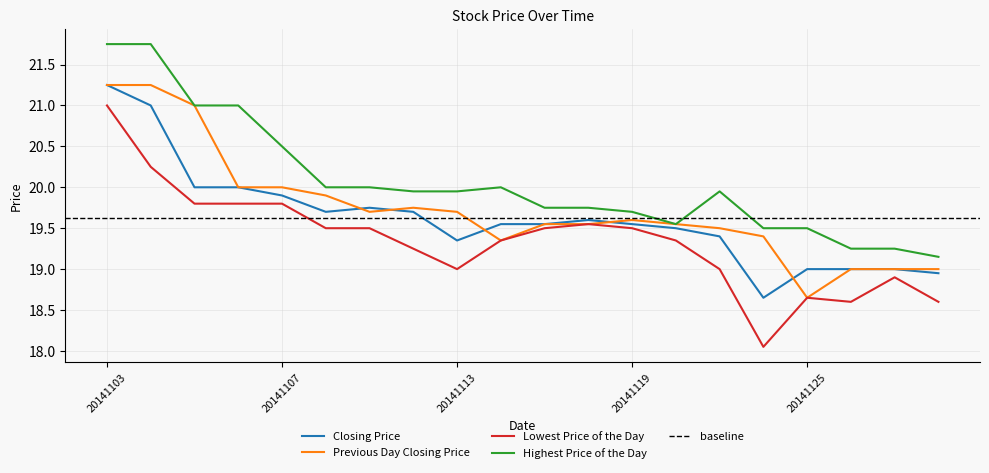

True or false: Previous Day Closing Price has a value of 19.4 at 20141114.

True